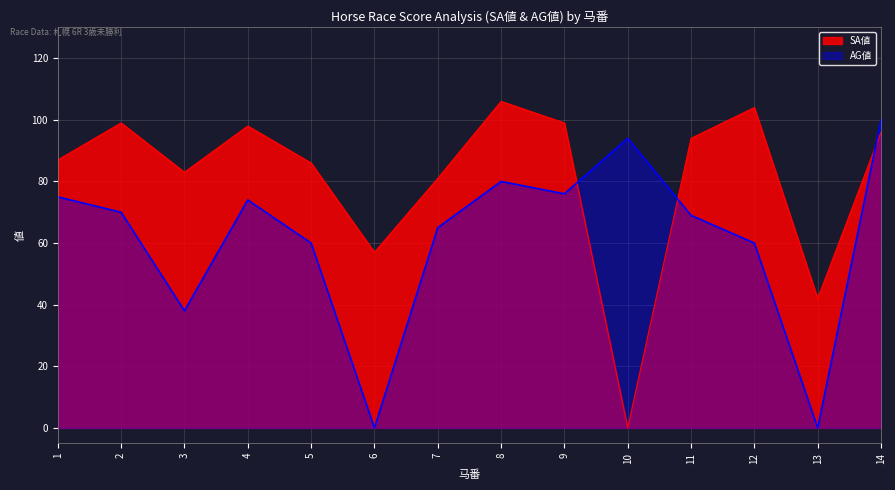

Which series has the largest total across all categories?

SA値